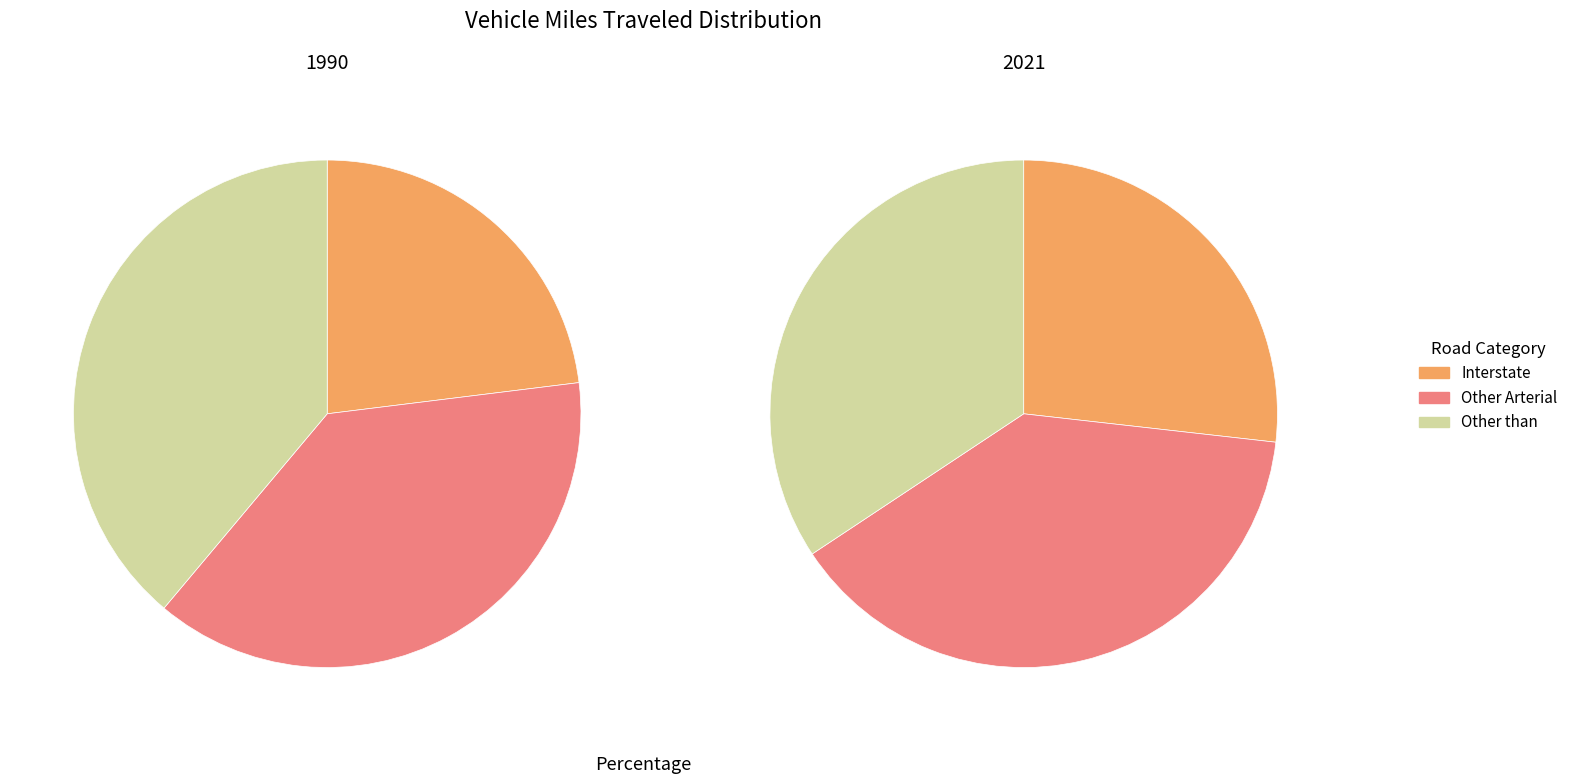

Count the number of slices in the pie.

3